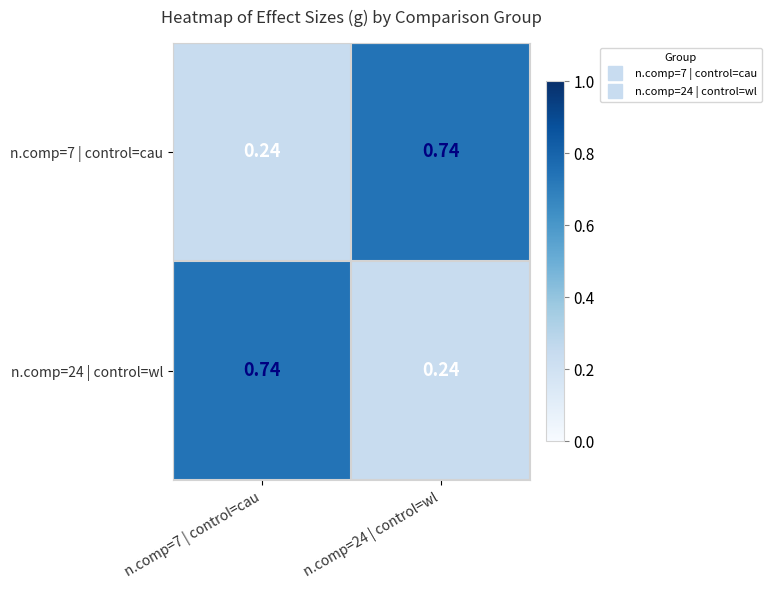

Count the number of categories in the chart.

2